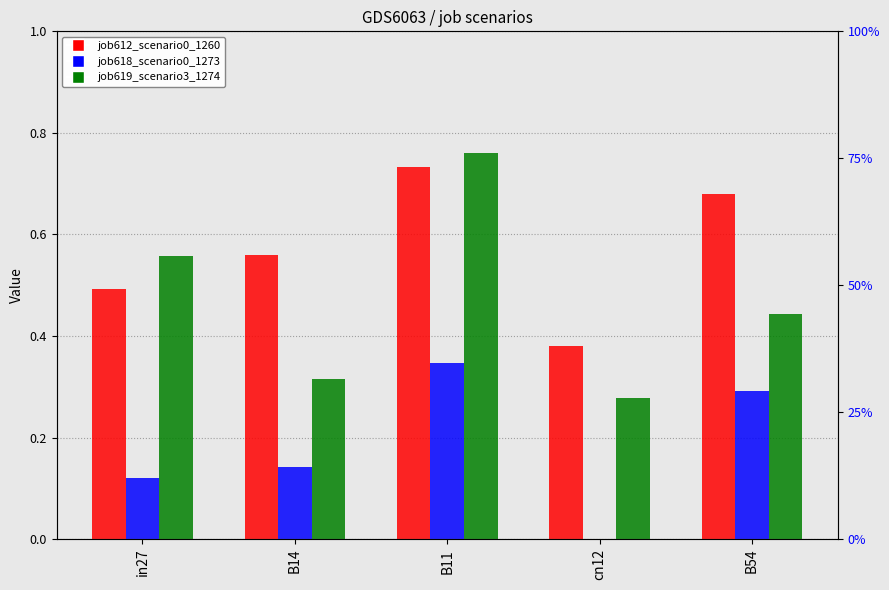

What is the difference between the highest and lowest values at B11?

0.4